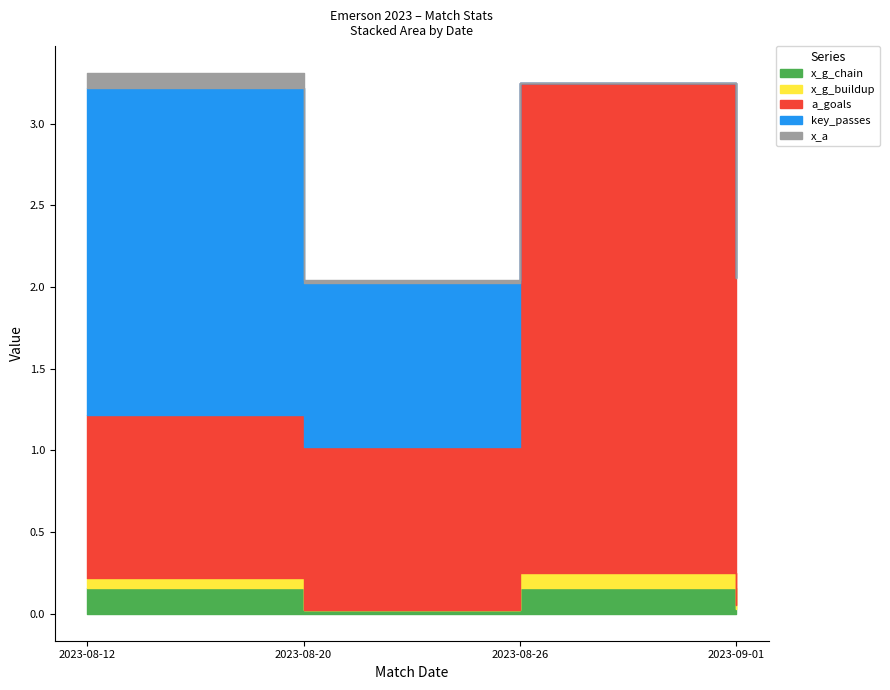

List the labels in order of a_goals value, largest first.

2023-08-26, 2023-09-01, 2023-08-12, 2023-08-20